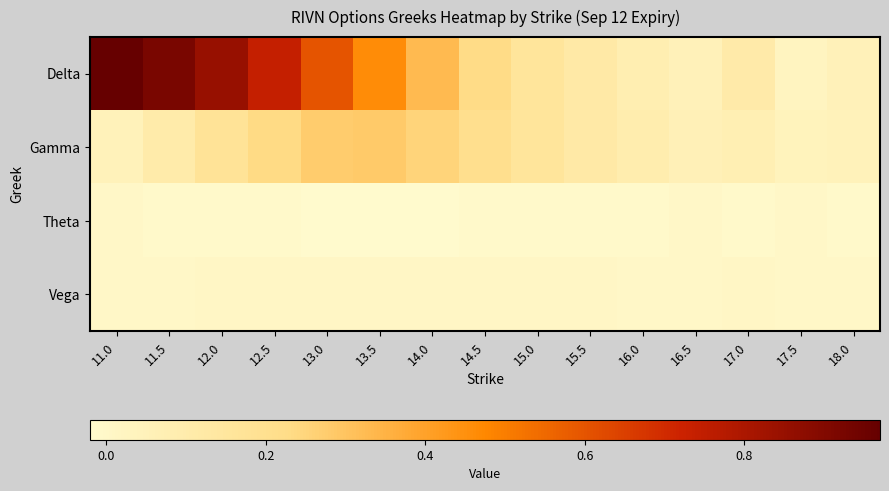

Which series has the largest range (max minus min)?

Delta